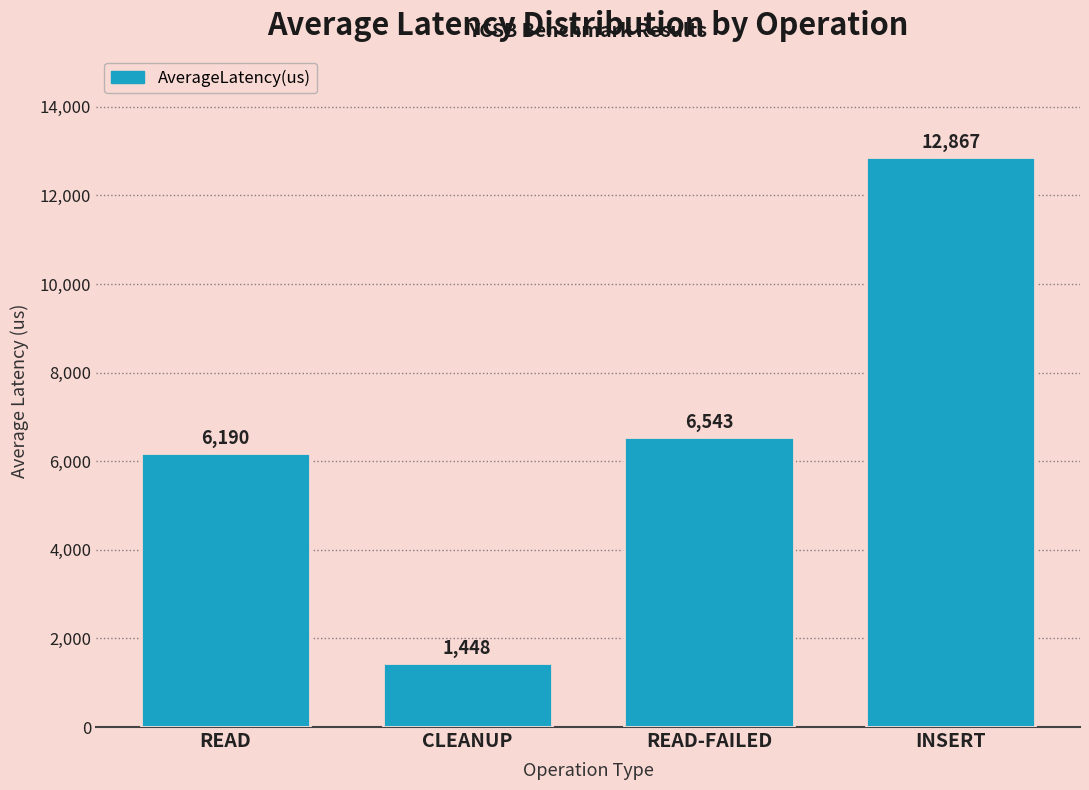

Which has a higher value, CLEANUP or INSERT?

INSERT